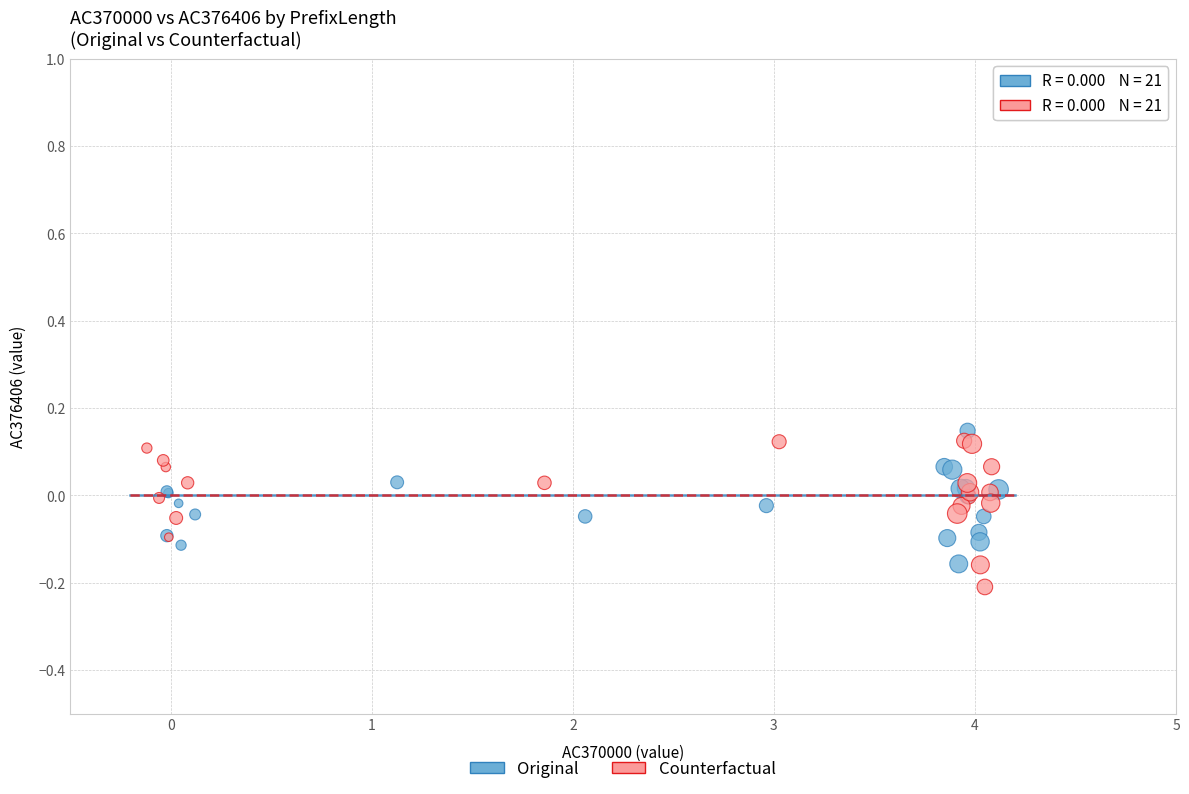

What are all the series names shown in the legend?

Original, Counterfactual